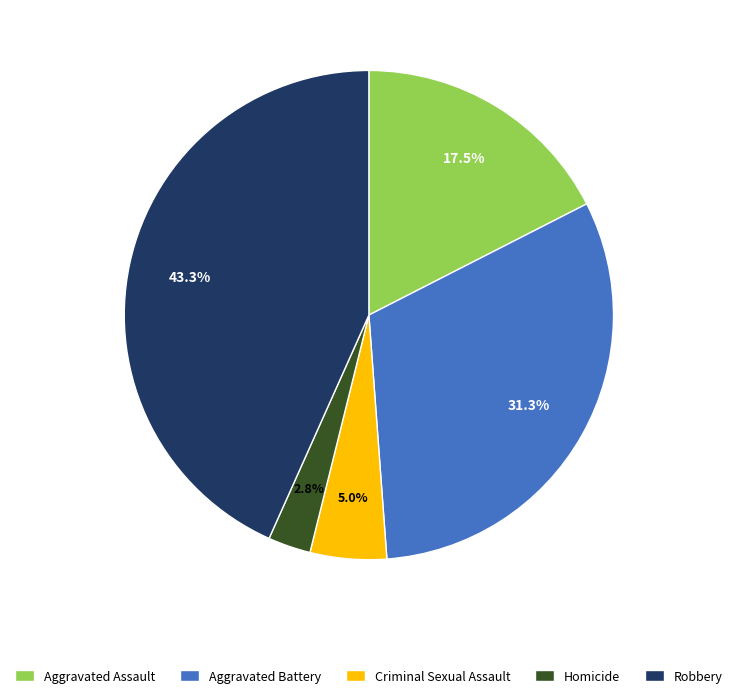

Is it true that Aggravated Assault is 28% of the pie?

False